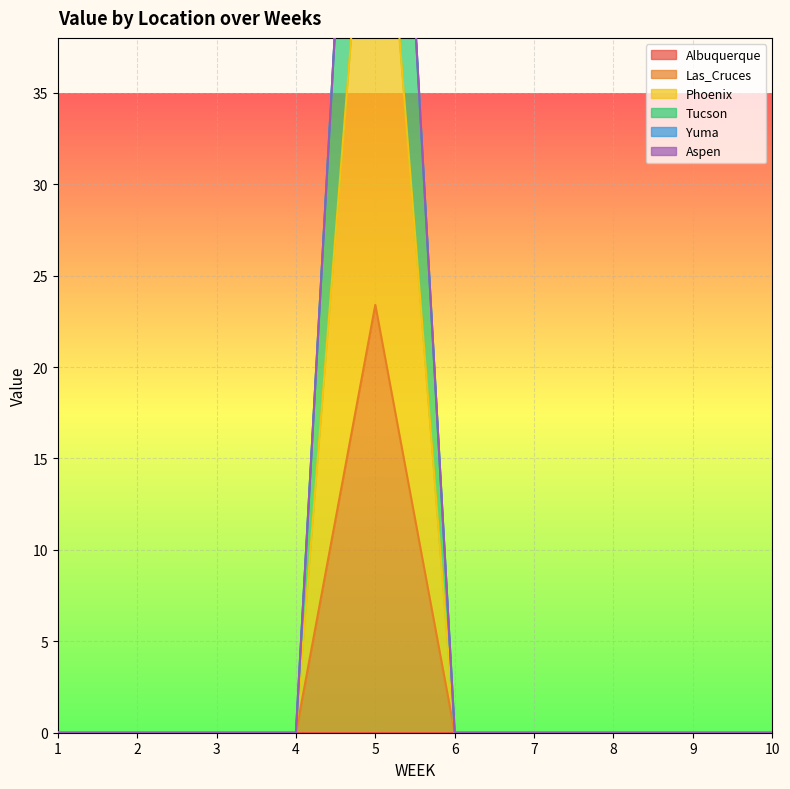

Which label corresponds to the smallest value in the chart?

1